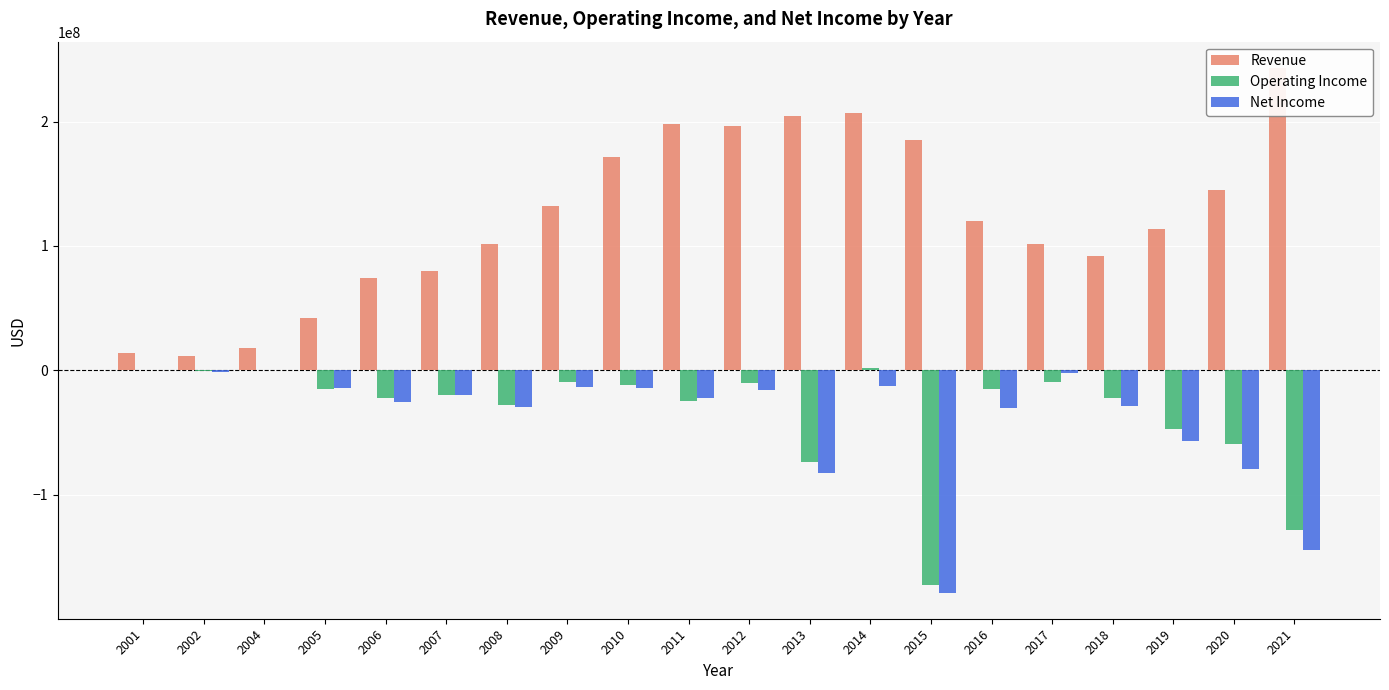

The value of Revenue at 2021 is 243212000. True or false?

True